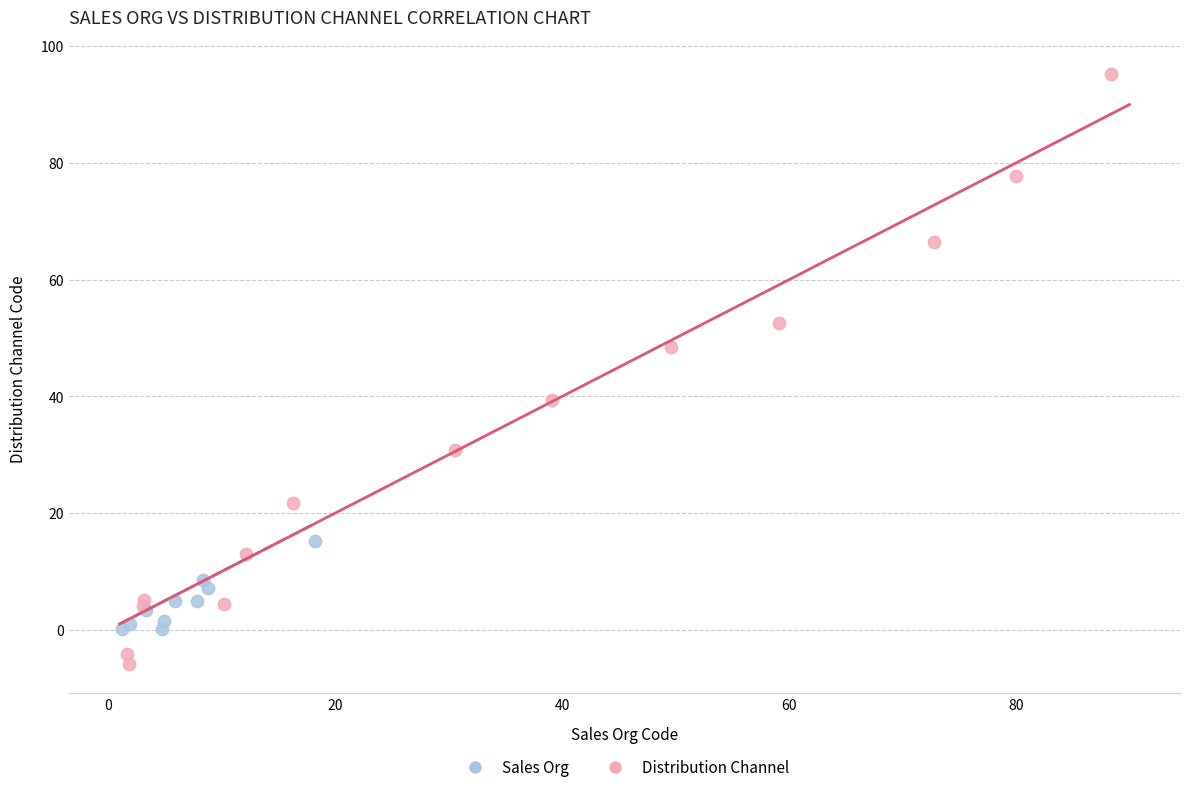

Which series reaches the minimum Y coordinate?

Distribution Channel